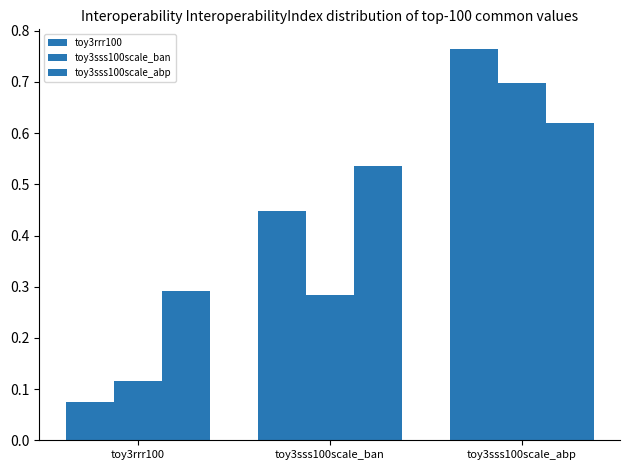

Is the value of toy3sss100scale_abp at toy3sss100scale_ban greater than the value of toy3rrr100 at toy3rrr100?

Yes